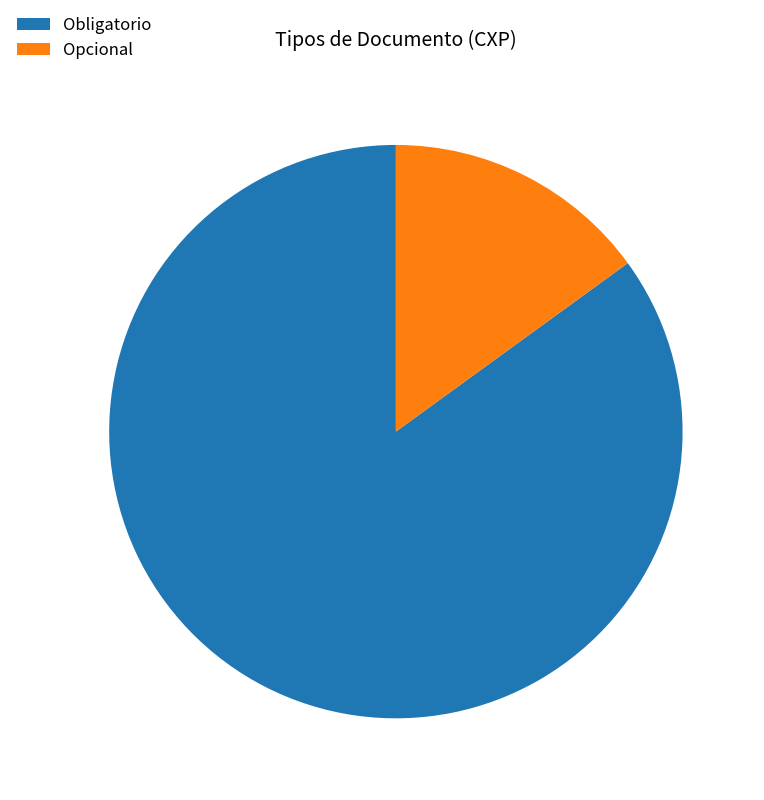

How many slices are in this pie chart?

2